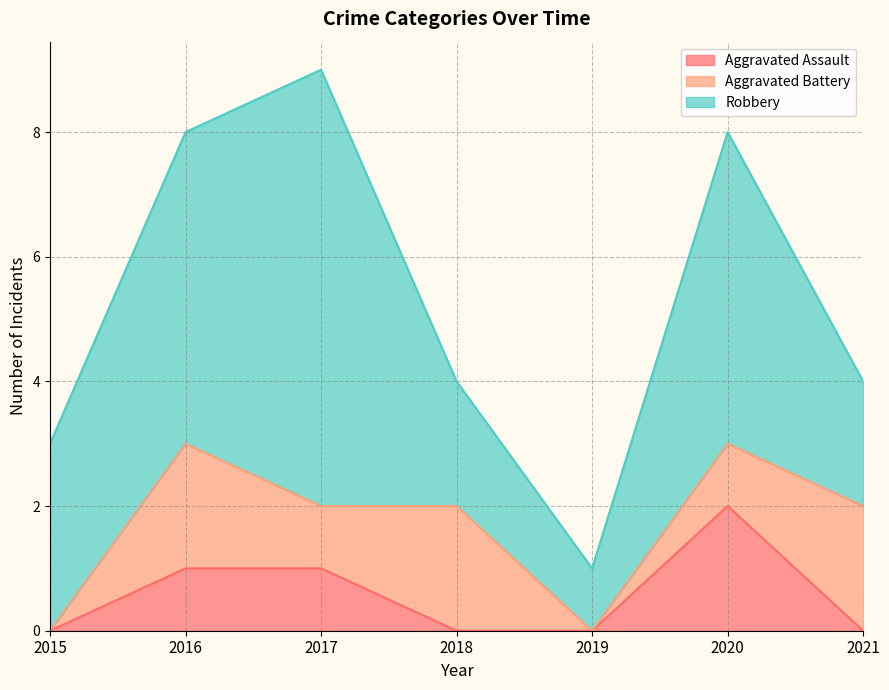

Which series has the largest total across all categories?

Robbery